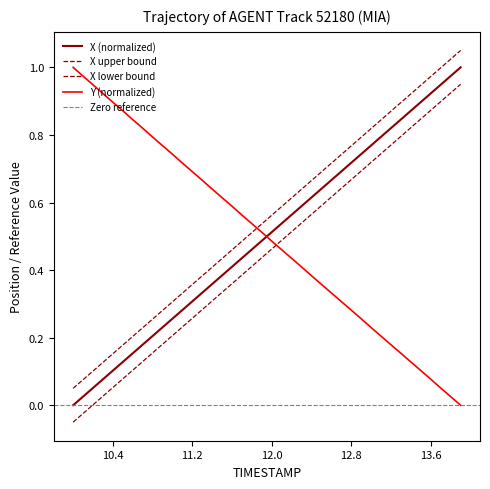

At which label does Y reach its minimum?

13.9